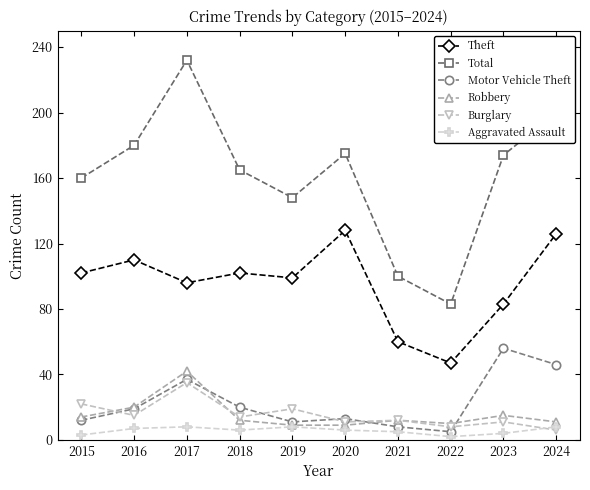

How many lines are shown in the chart?

6